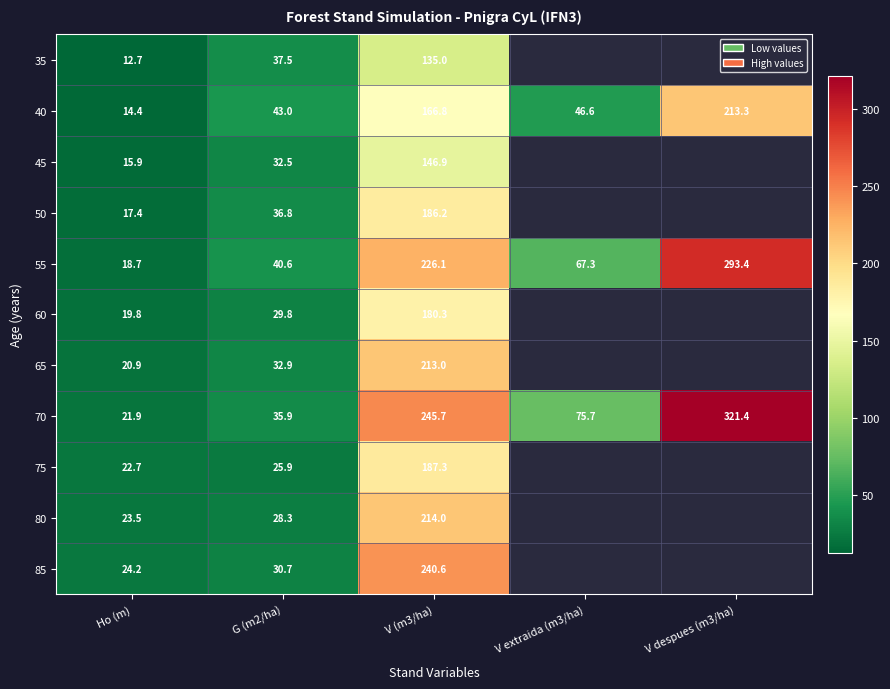

Which series has the largest total across all categories?

70